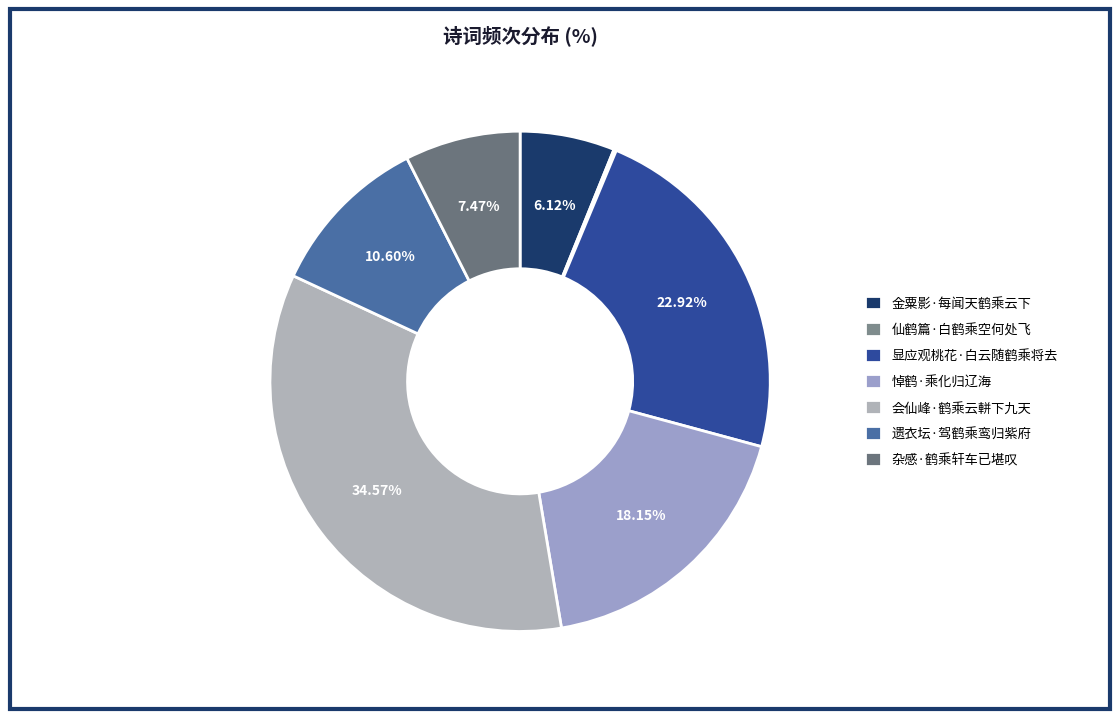

Rank the categories by value from highest to lowest.

会仙峰·鹤乘云軿下九天, 显应观桃花·白云随鹤乘将去, 悼鹤·乘化归辽海, 遗衣坛·驾鹤乘鸾归紫府, 杂感·鹤乘轩车已堪叹, 金粟影·每闻天鹤乘云下, 仙鹤篇·白鹤乘空何处飞